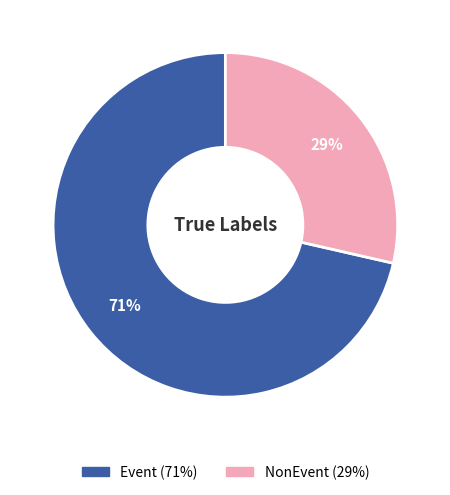

What is the smallest slice in the pie chart?

NonEvent